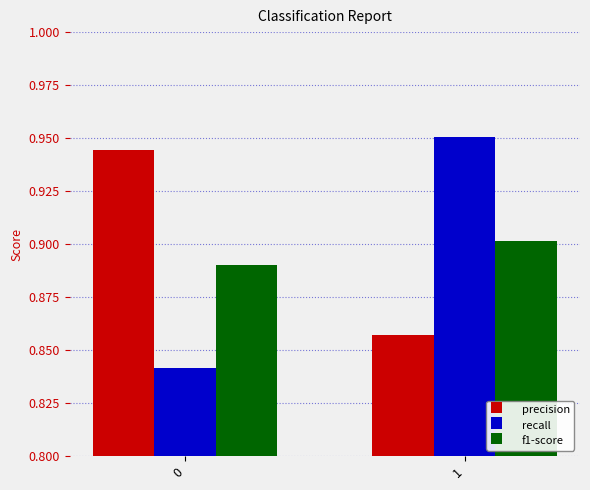

Where is precision nearest to the value 0?

1